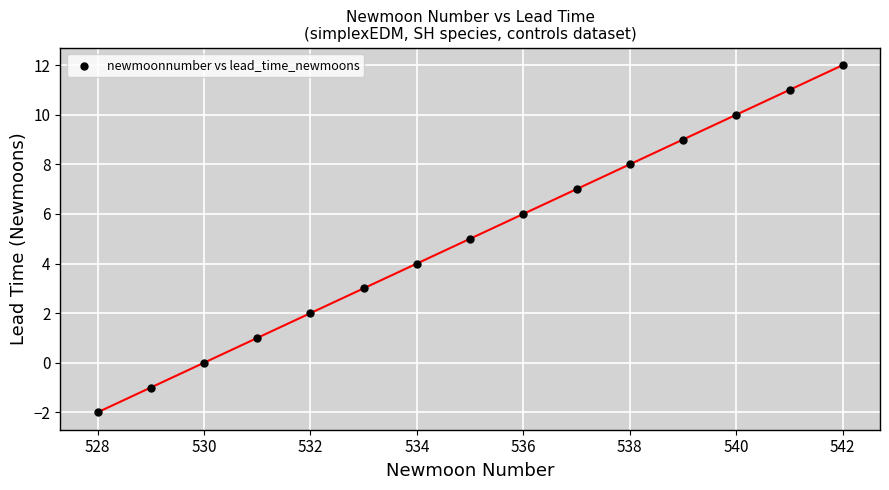

What is the range of X values (max minus min)?

14